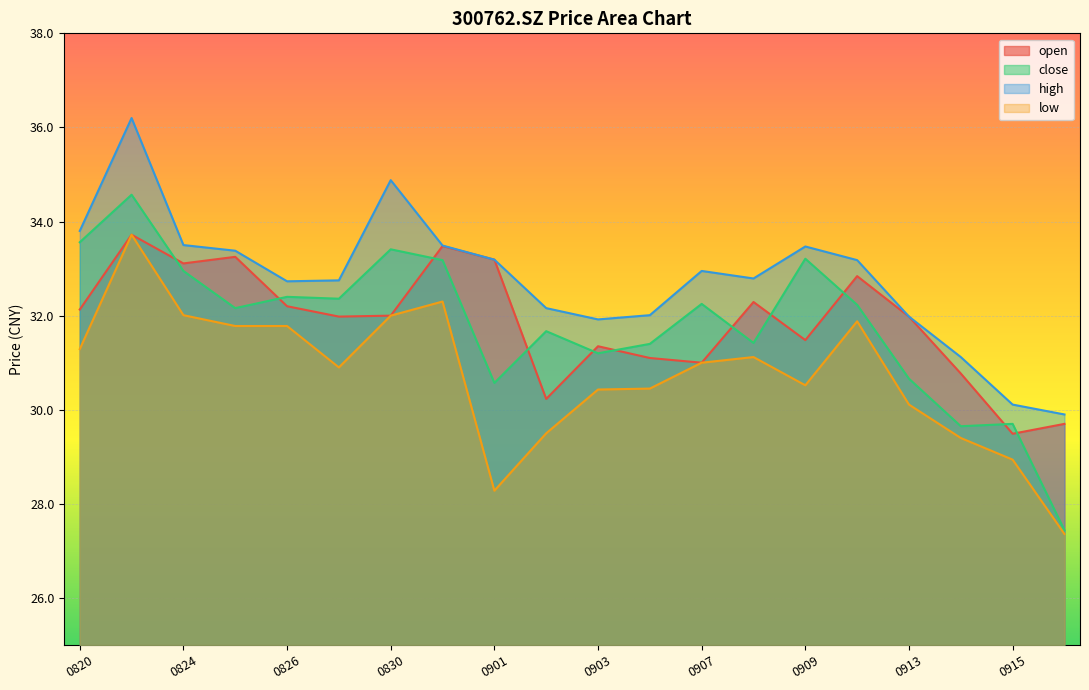

Is the value of high at 20210831 greater than the value of low at 20210831?

Yes